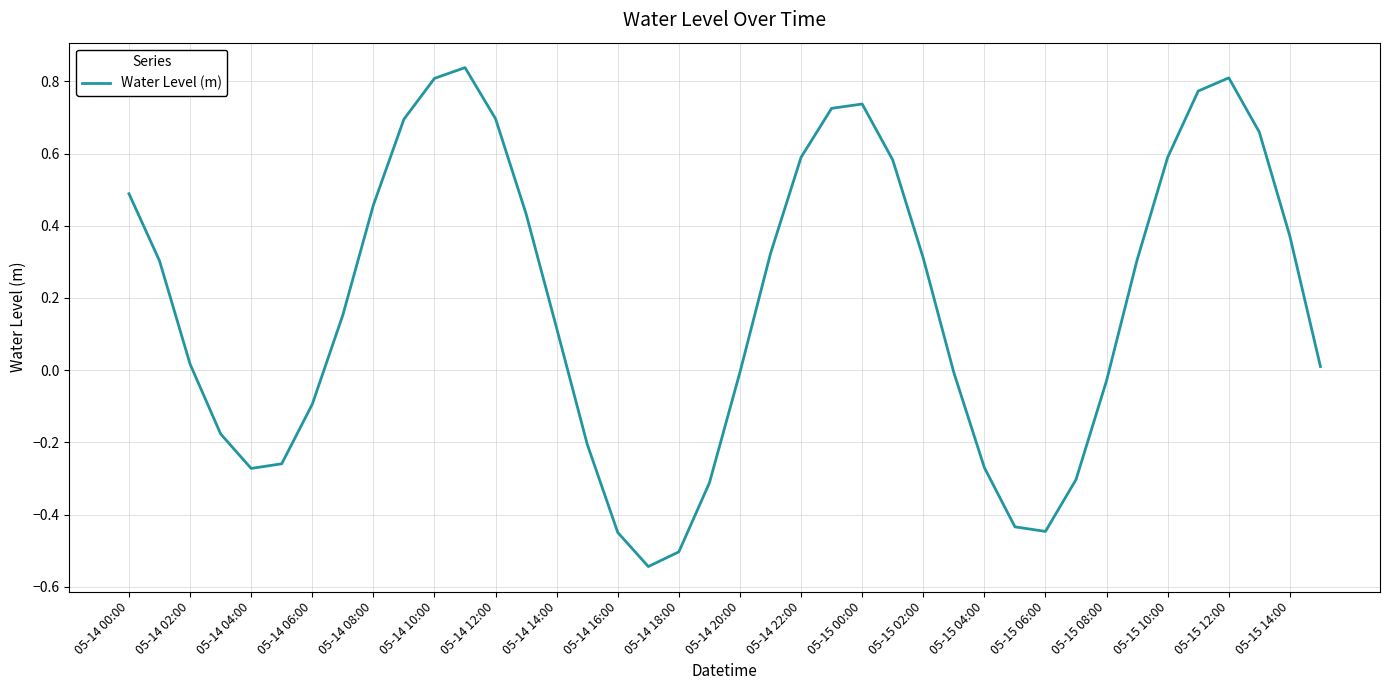

True or false: the data shows 0.8 at 05-14 10:00.

True